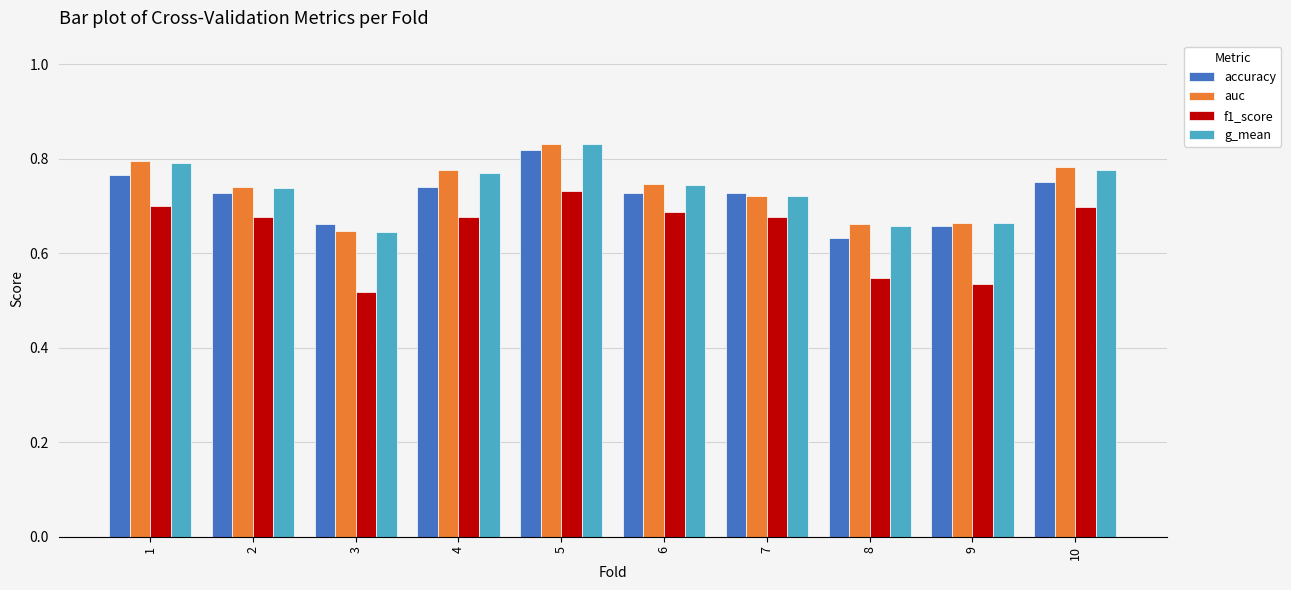

Is the value of accuracy at 3 greater than the value of auc at 10?

No